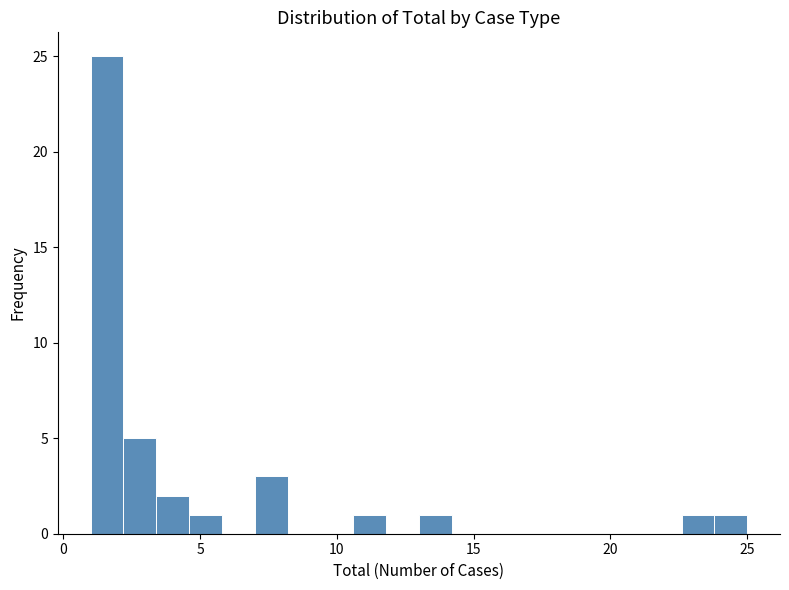

Around what value on the x-axis is the tallest bar? Give the approximate position of its centre, as read against the axis.

1.5